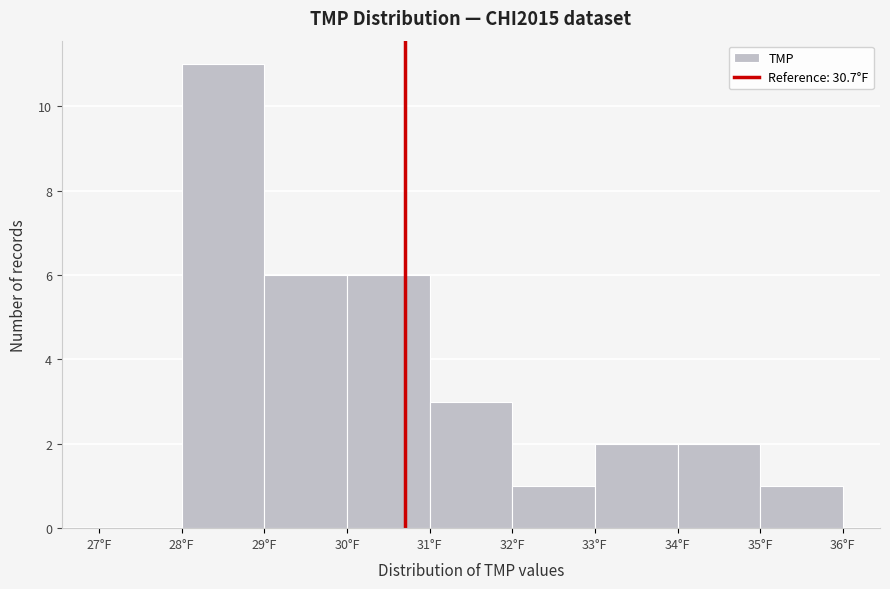

Reading left to right, transcribe this chart: for each bar, give the range it covers on the x-axis and its height. The values are not printed on the chart, so give them approximately, as read against the axis.

27 to 28: 0
28 to 29: 11
29 to 30: 6
30 to 31: 6
31 to 32: 3
32 to 33: 1
33 to 34: 2
34 to 35: 2
35 to 36: 1